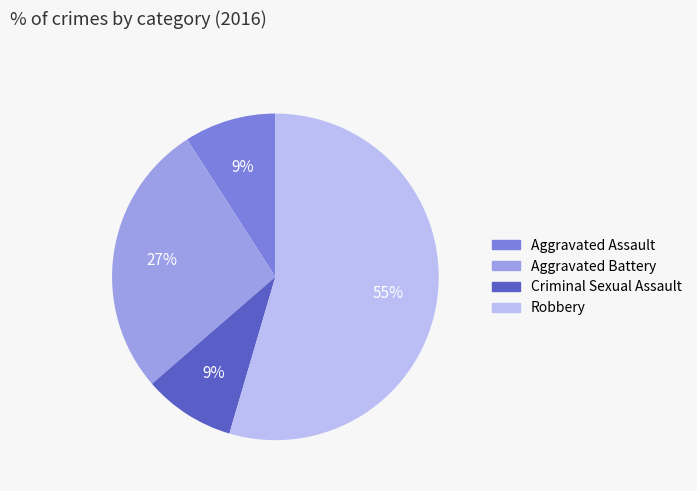

Approximately how many times larger is the value at Aggravated Battery compared to Criminal Sexual Assault?

3.0